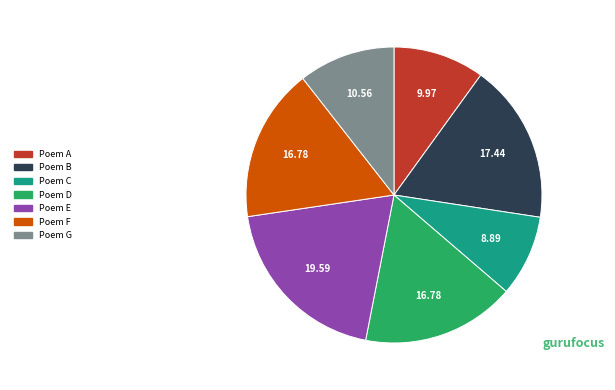

Which category has the biggest portion of the pie?

Poem E